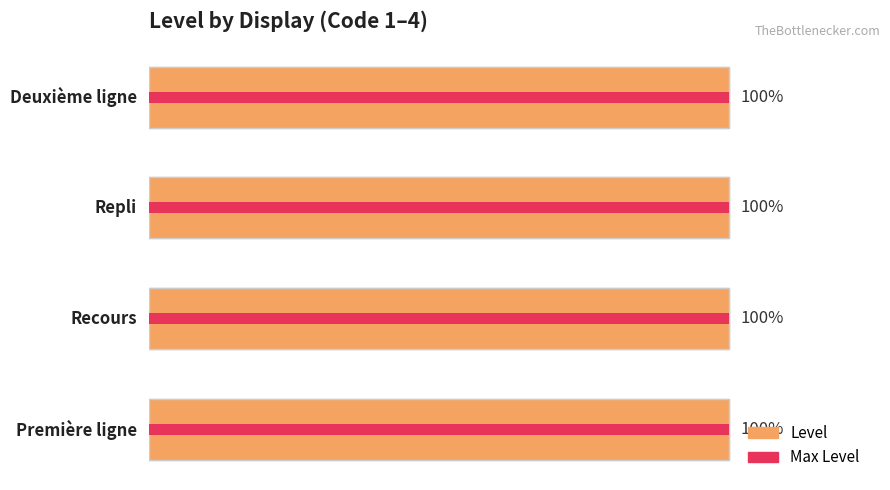

What are all the series names shown in the legend?

Level, Max Level